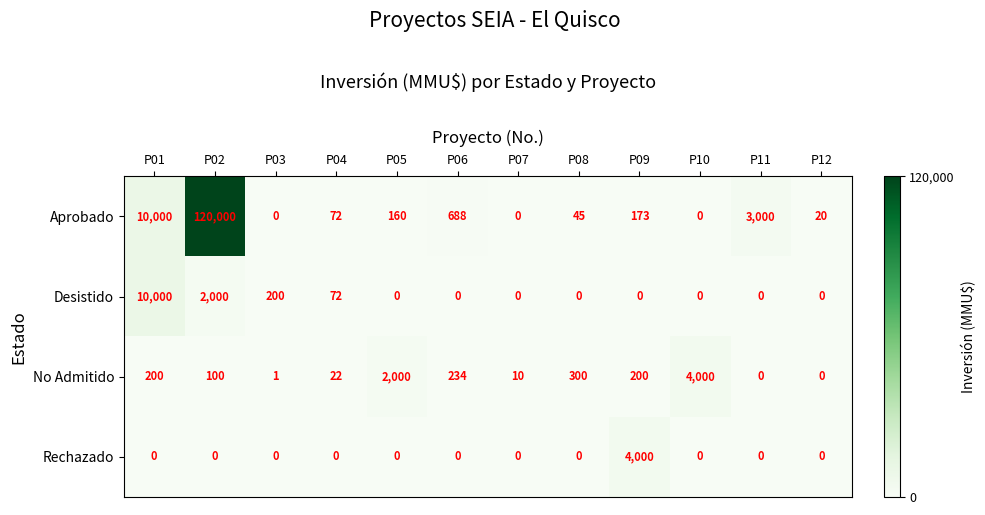

Which series has the largest total across all categories?

Aprobado